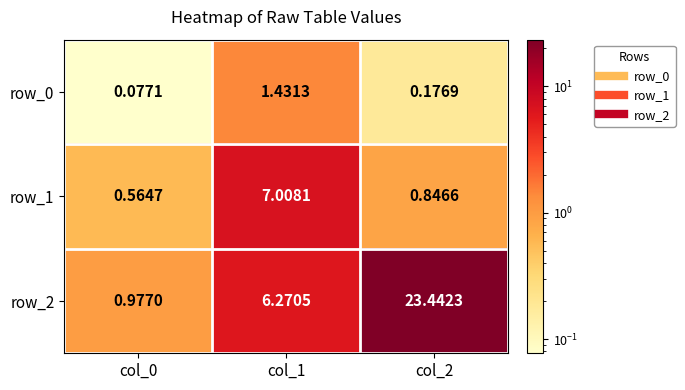

What is the approximate value of row_2 at col_2?

23.4